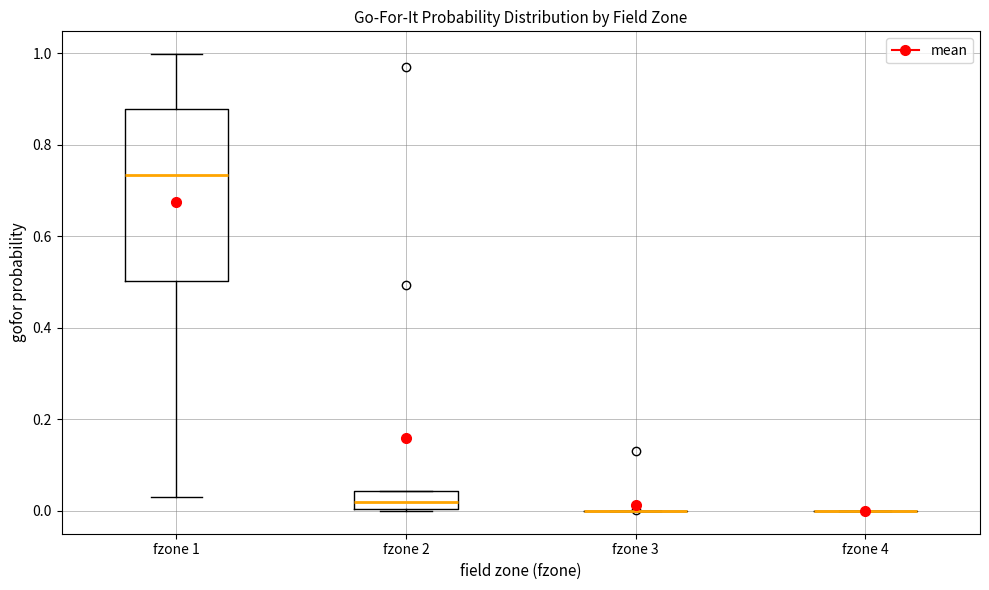

Comparing the boxes themselves (not the whiskers), which one is the tallest?

fzone 1